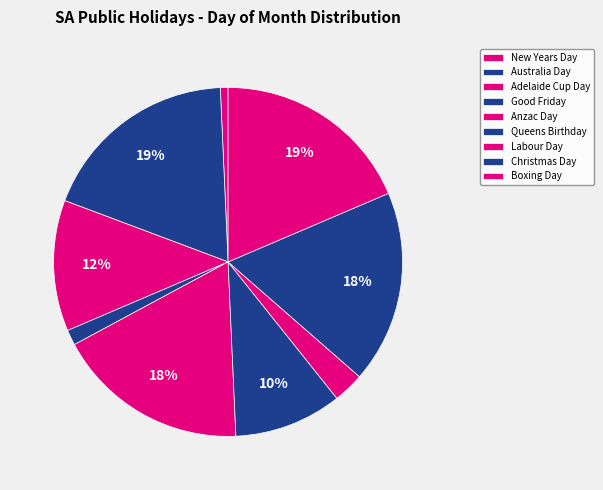

Does Anzac Day represent more than half of the total?

No